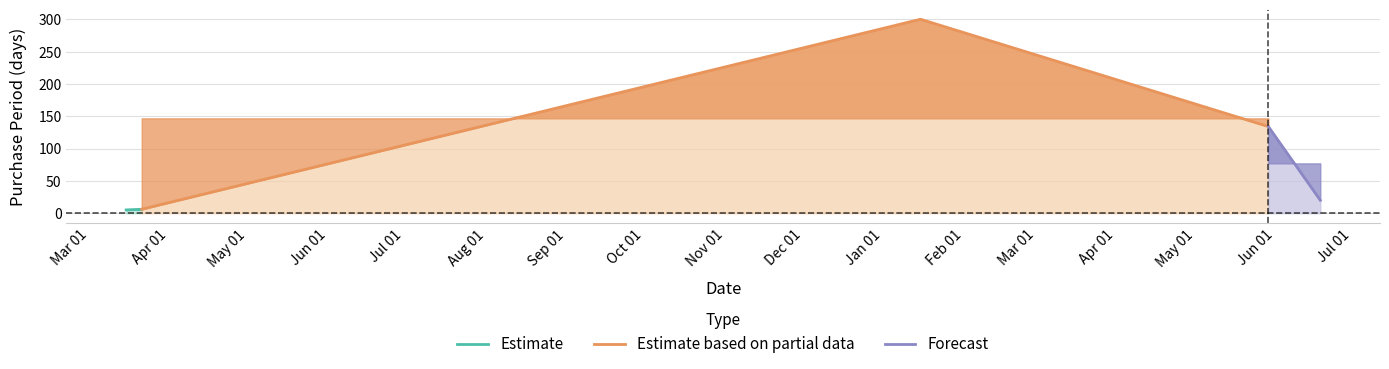

Reading left to right, list all the values displayed in this chart.

2016-03-23=5	2016-03-29=6	2017-01-23=300	2017-06-06=134	2017-06-26=20